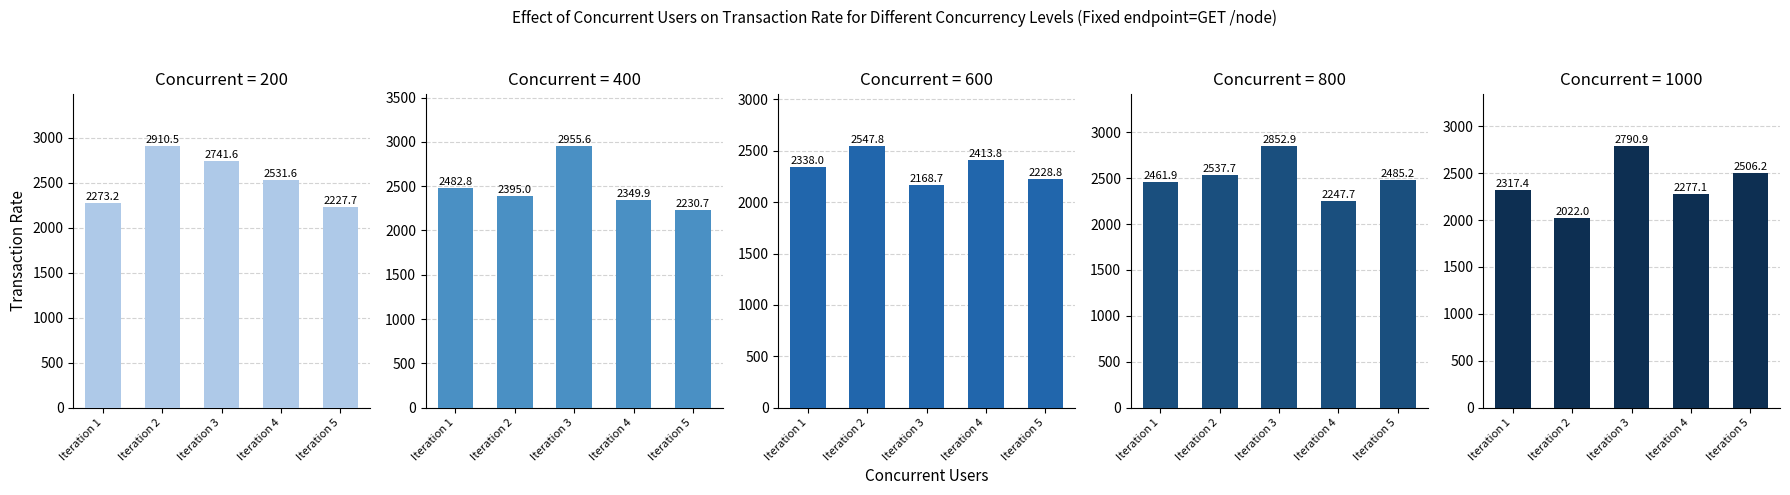

Reading left to right, extract all data points from this chart.

200: Iteration 1=2273.2	Iteration 2=2910.5	Iteration 3=2741.6	Iteration 4=2531.6	Iteration 5=2227.7
400: Iteration 1=2482.8	Iteration 2=2395.0	Iteration 3=2955.6	Iteration 4=2349.9	Iteration 5=2230.7
600: Iteration 1=2338.0	Iteration 2=2547.8	Iteration 3=2168.7	Iteration 4=2413.8	Iteration 5=2228.8
800: Iteration 1=2461.9	Iteration 2=2537.7	Iteration 3=2852.9	Iteration 4=2247.7	Iteration 5=2485.2
1000: Iteration 1=2317.4	Iteration 2=2022.0	Iteration 3=2790.9	Iteration 4=2277.1	Iteration 5=2506.2